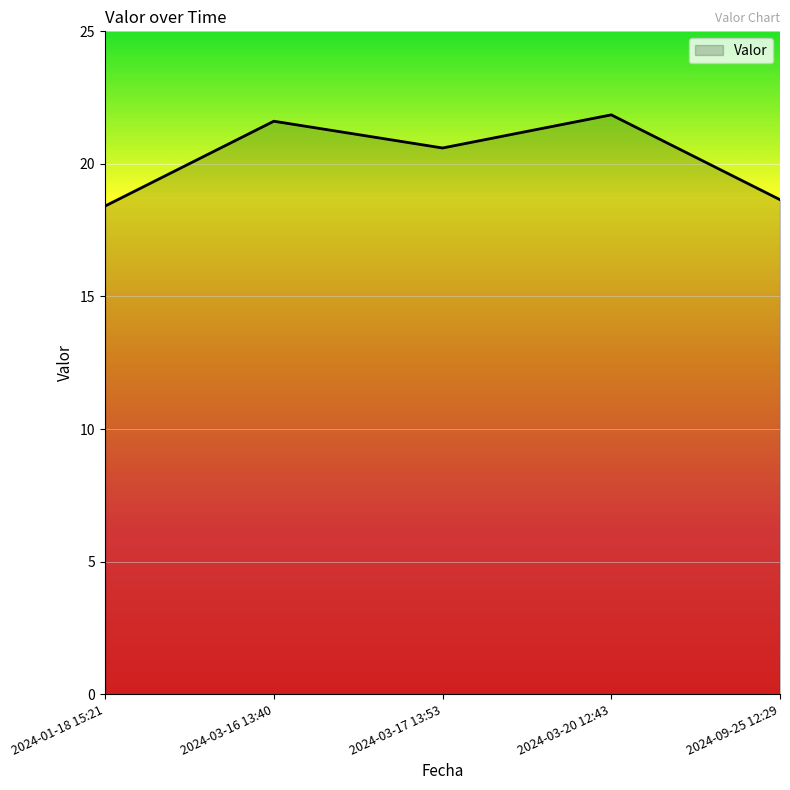

What is the average value?

20.2